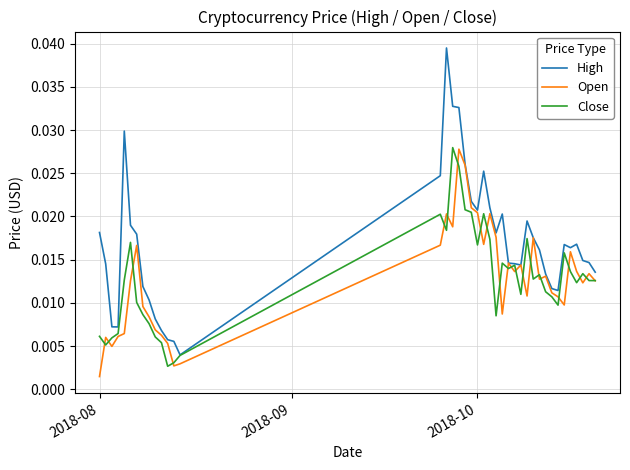

What are all the series names shown in the legend?

High, Open, Close